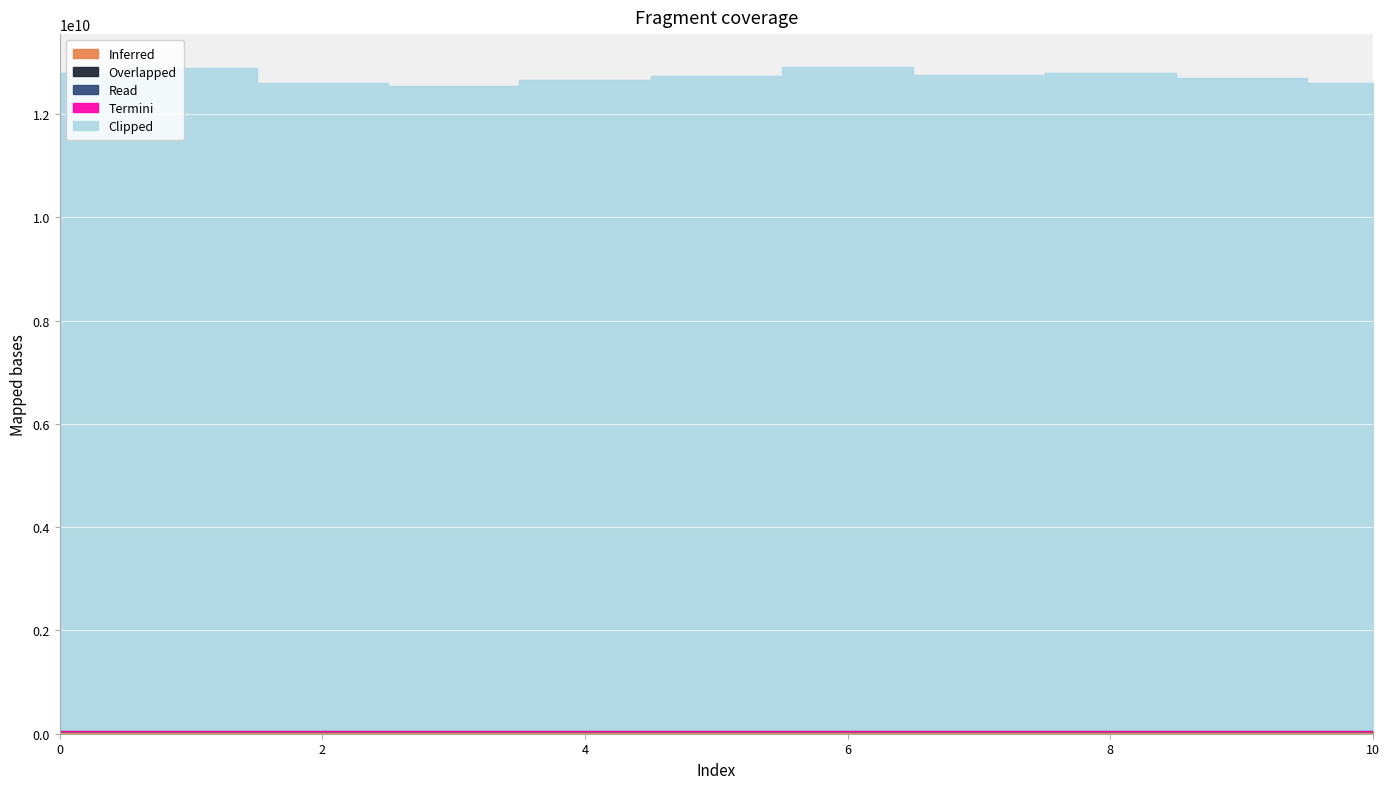

What is the total value across all series at 8?

12794651042